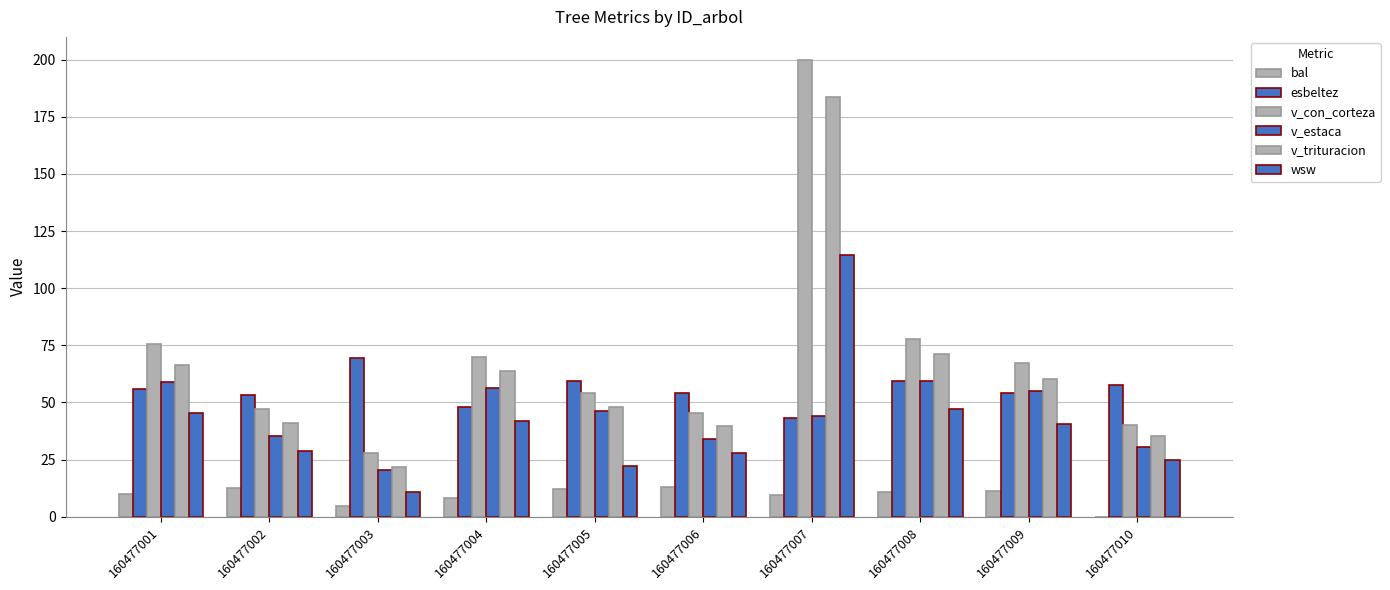

List the series in order of their peak value, highest first.

v_con_corteza, v_trituracion, wsw, esbeltez, v_estaca, bal